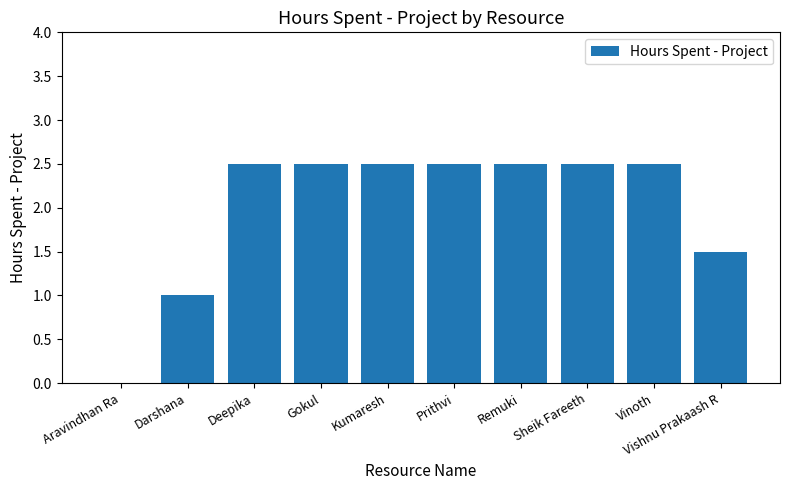

At which label does the data first exceed 2?

Deepika